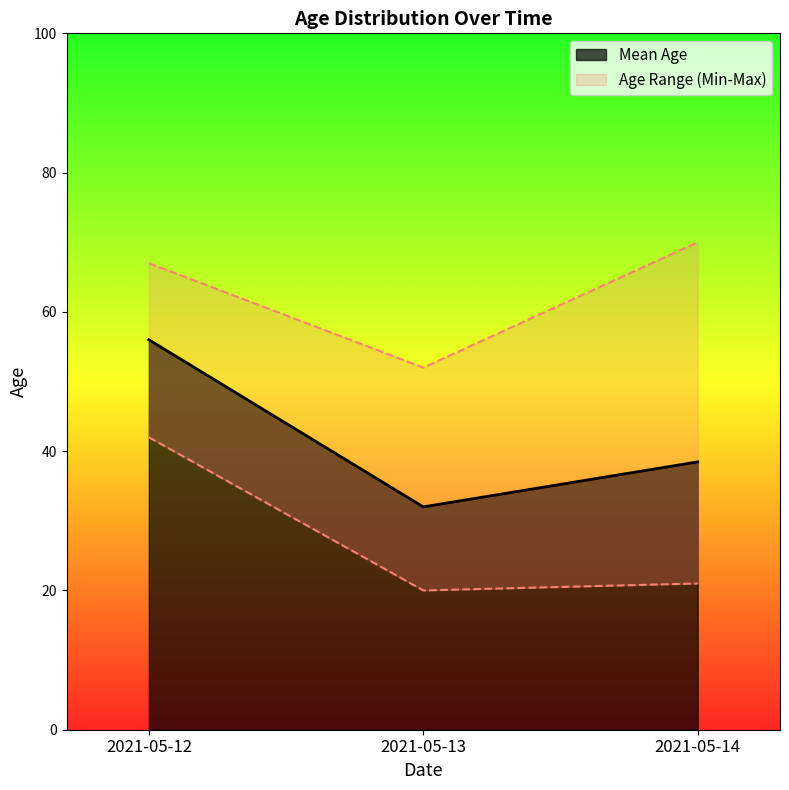

Rank the categories by Mean Age value from lowest to highest.

2021-05-13, 2021-05-14, 2021-05-12